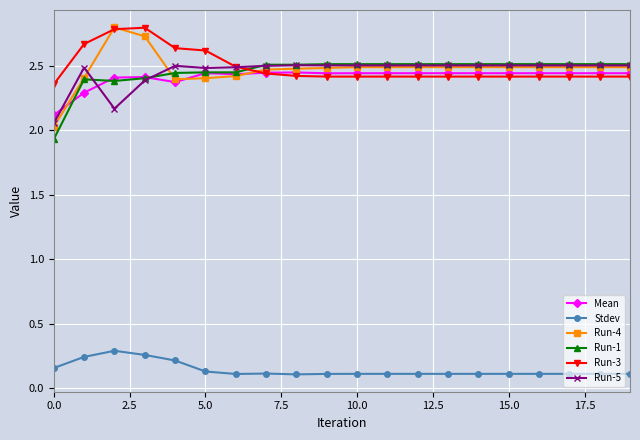

What is the value of the Stdev point at the 7th from the left?

0.1